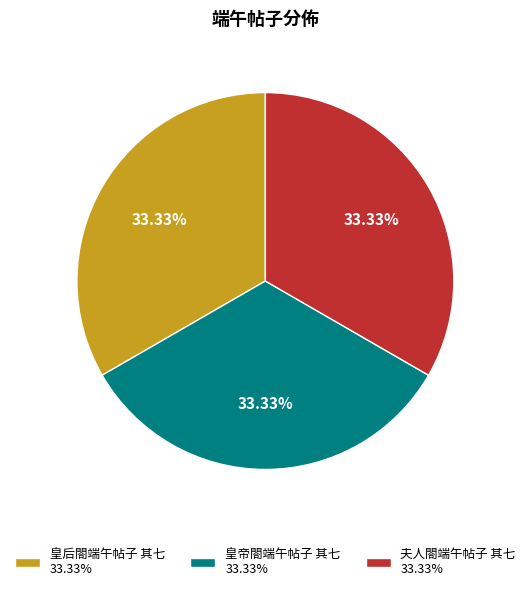

What percentage is the 夫人閤端午帖子 其七 slice, to the nearest percent?

33%